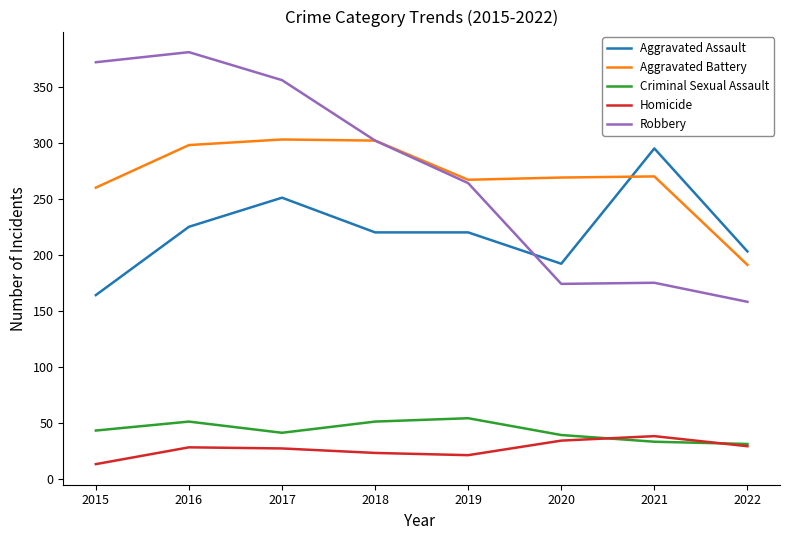

What value does the Criminal Sexual Assault series have at 2021, to the nearest 10?

30